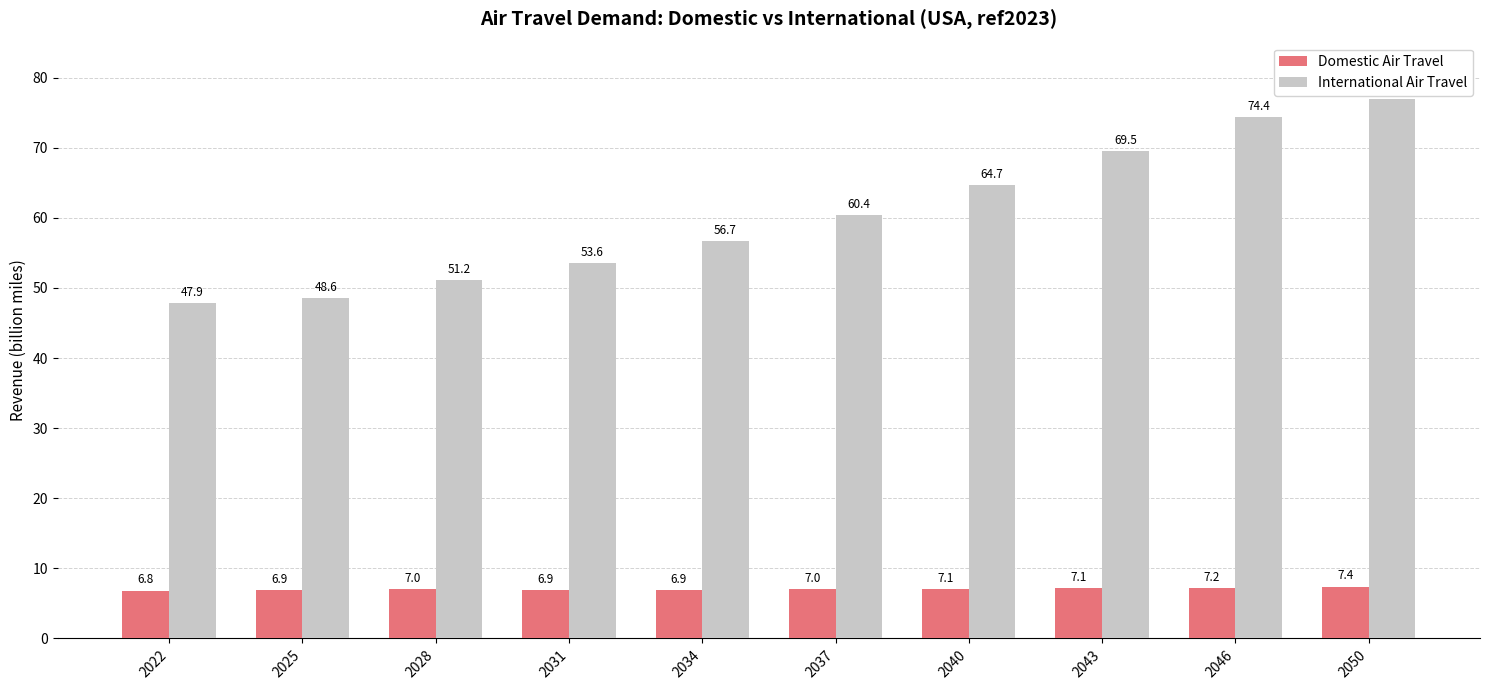

Between 2034 and 2043, which series saw the biggest shift?

International Air Travel